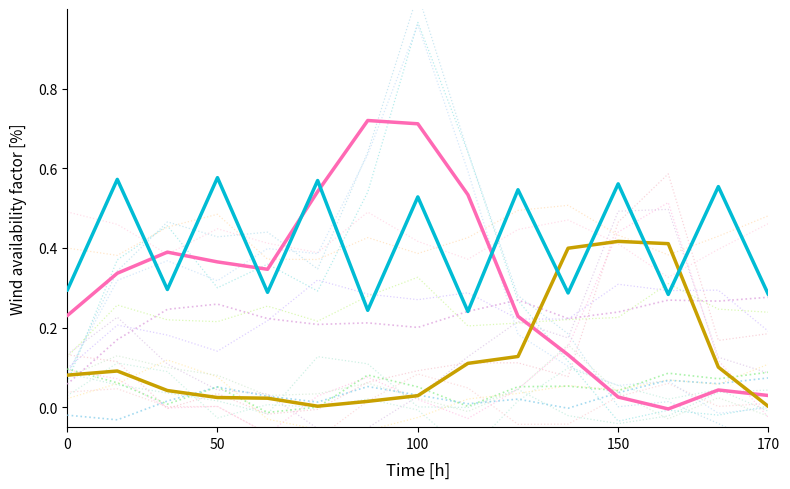

How many series are shown in this chart?

6